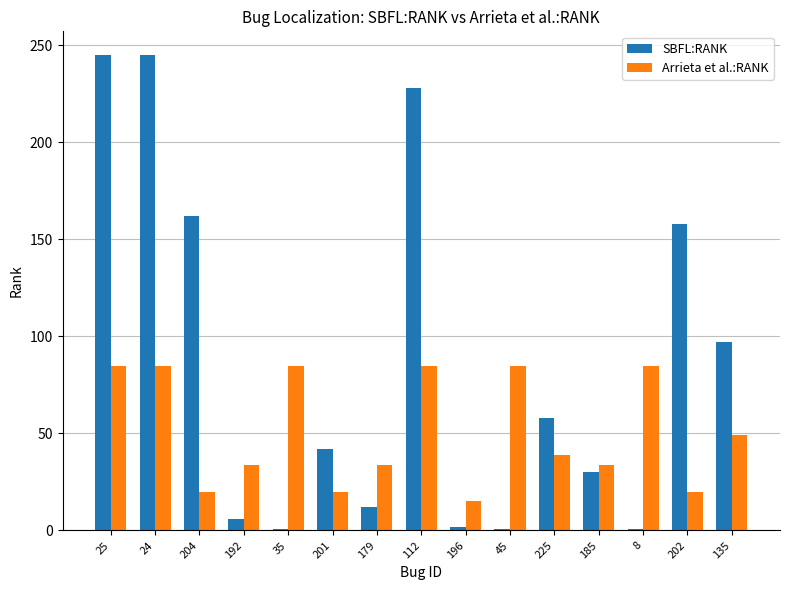

How many bars are there in each group?

2